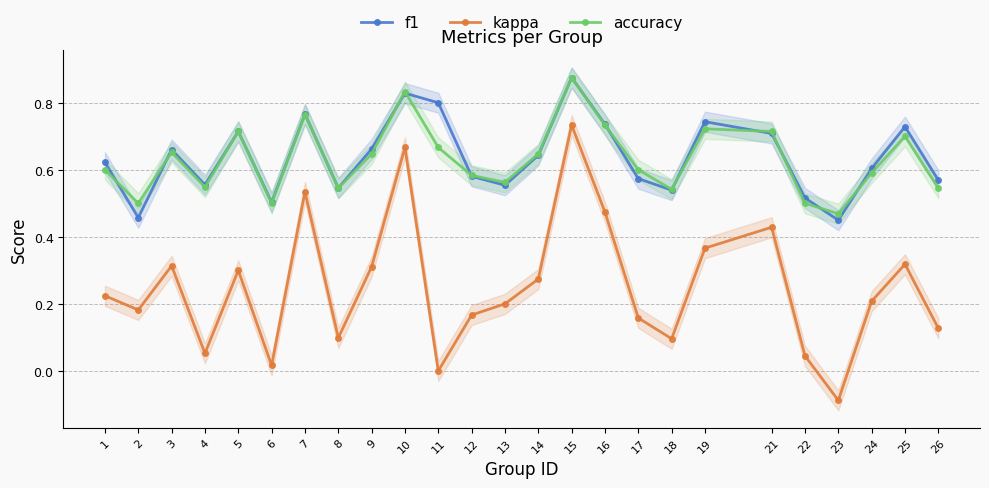

Rank the categories by accuracy value from highest to lowest.

15, 10, 7, 16, 19, 5, 21, 25, 11, 3, 9, 14, 1, 17, 24, 12, 13, 4, 8, 26, 18, 2, 6, 22, 23